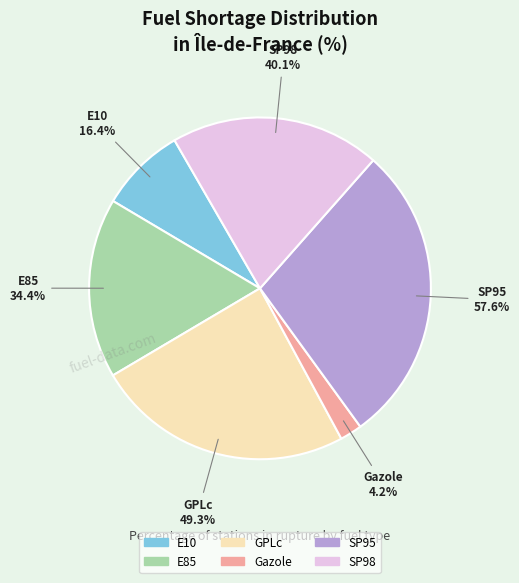

Which category has the smallest portion of the pie?

Gazole